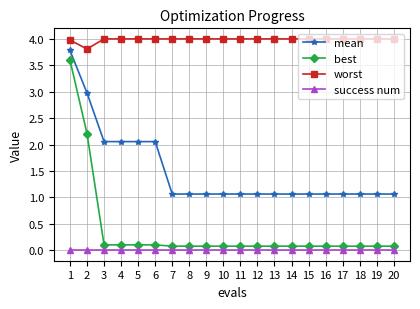

List the series in order of their peak value, lowest first.

success num, best, mean, worst